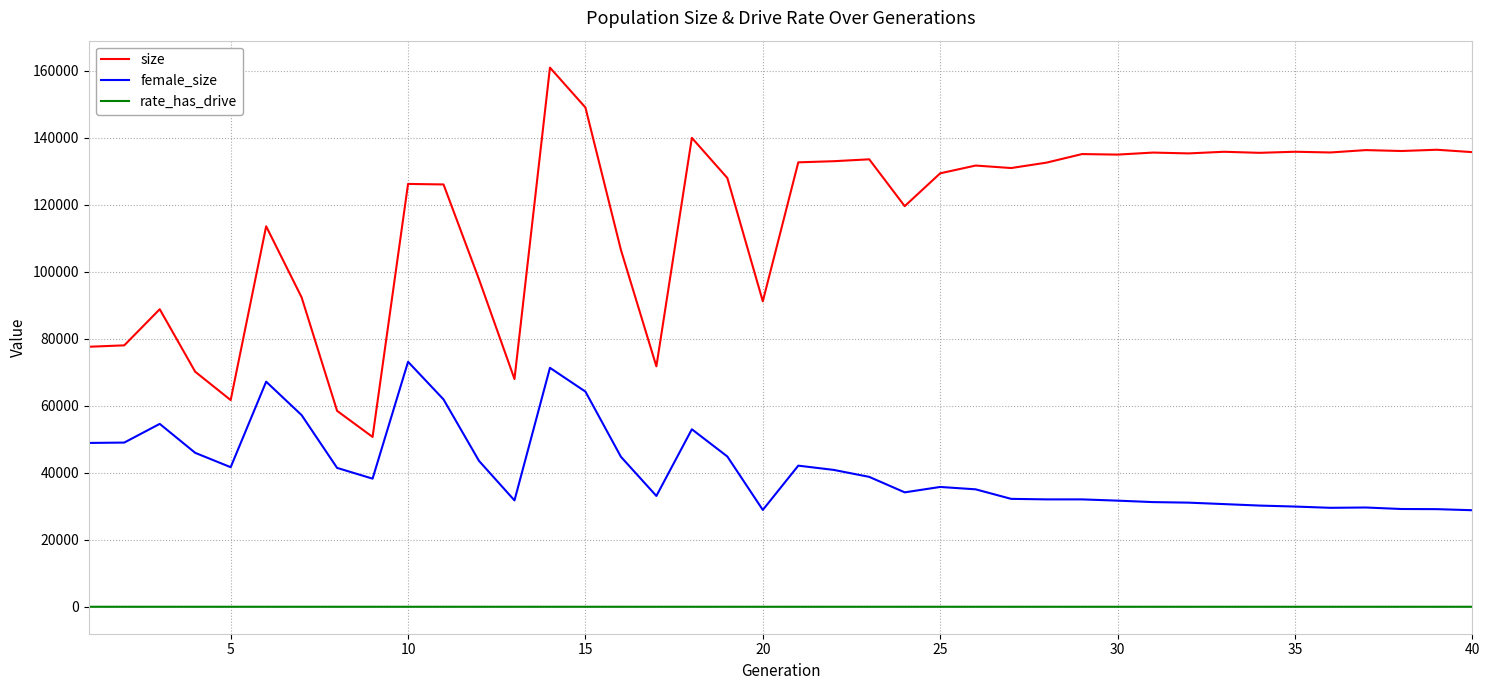

True or false: size and rate_has_drive intersect in this chart.

False